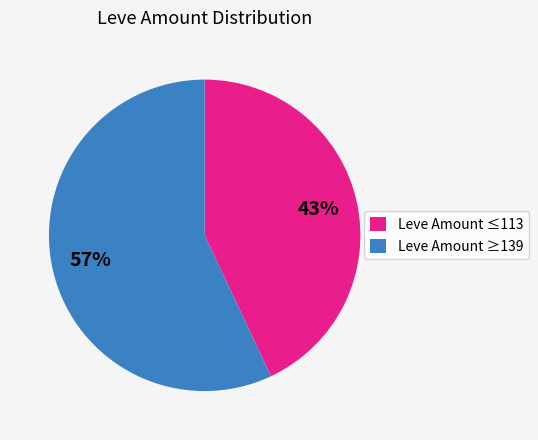

Is there a majority slice in this chart?

Yes